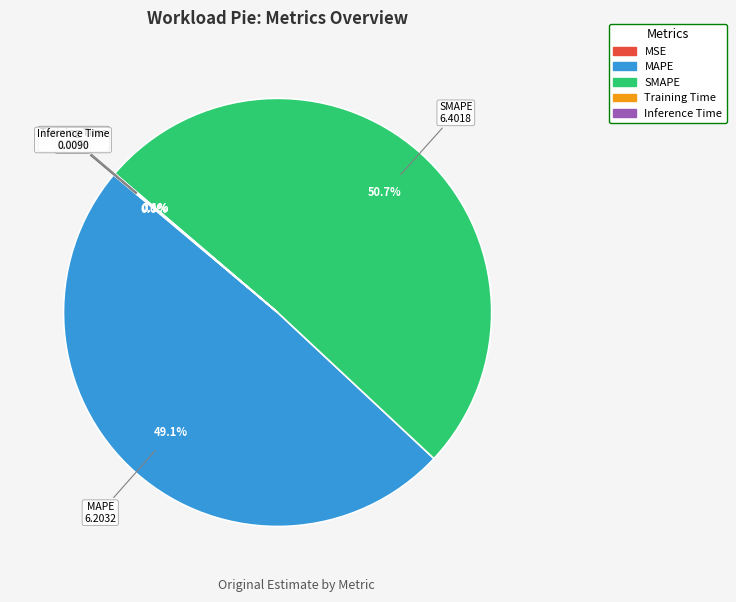

Does SMAPE represent more than half of the total?

Yes